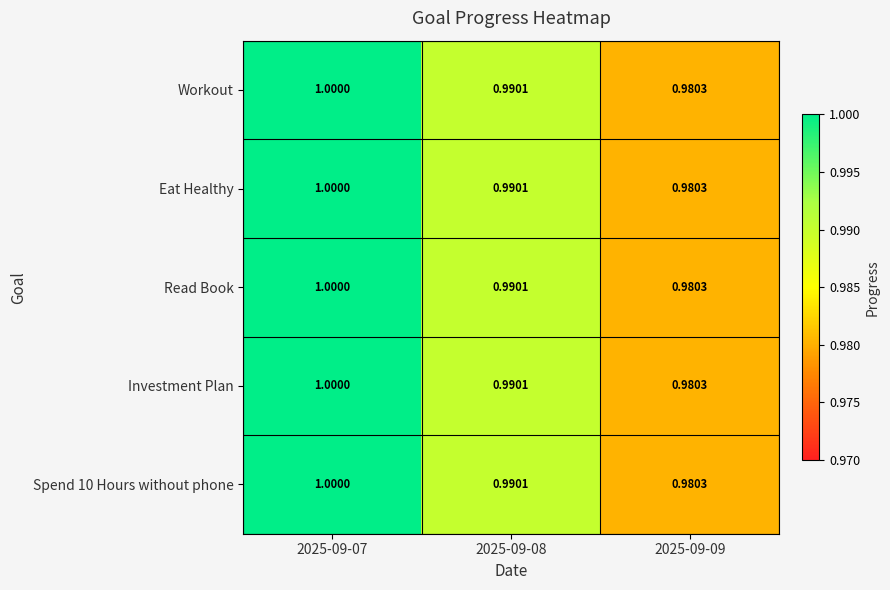

Is the value of Workout at 2025-09-09 greater than the value of Eat Healthy at 2025-09-07?

No